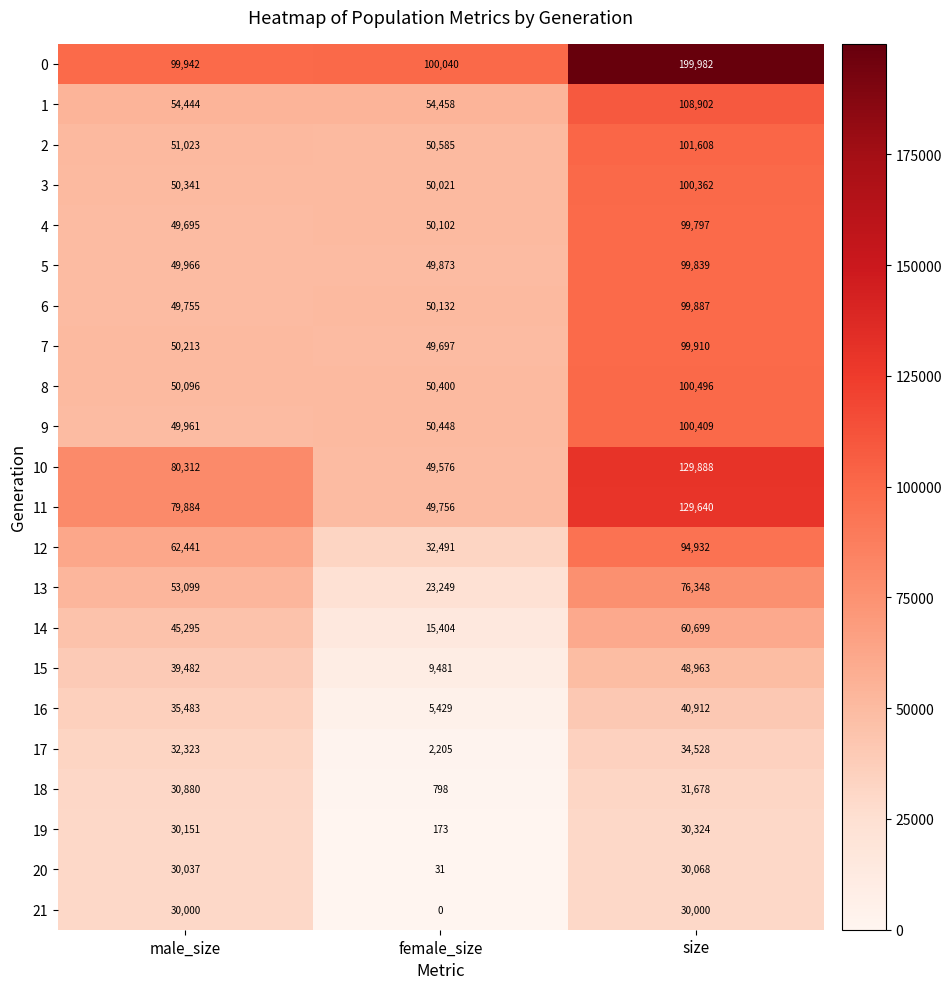

Rank the series at size from lowest to highest value.

21, 20, 19, 18, 17, 16, 15, 14, 13, 12, 4, 5, 6, 7, 3, 9, 8, 2, 1, 11, 10, 0